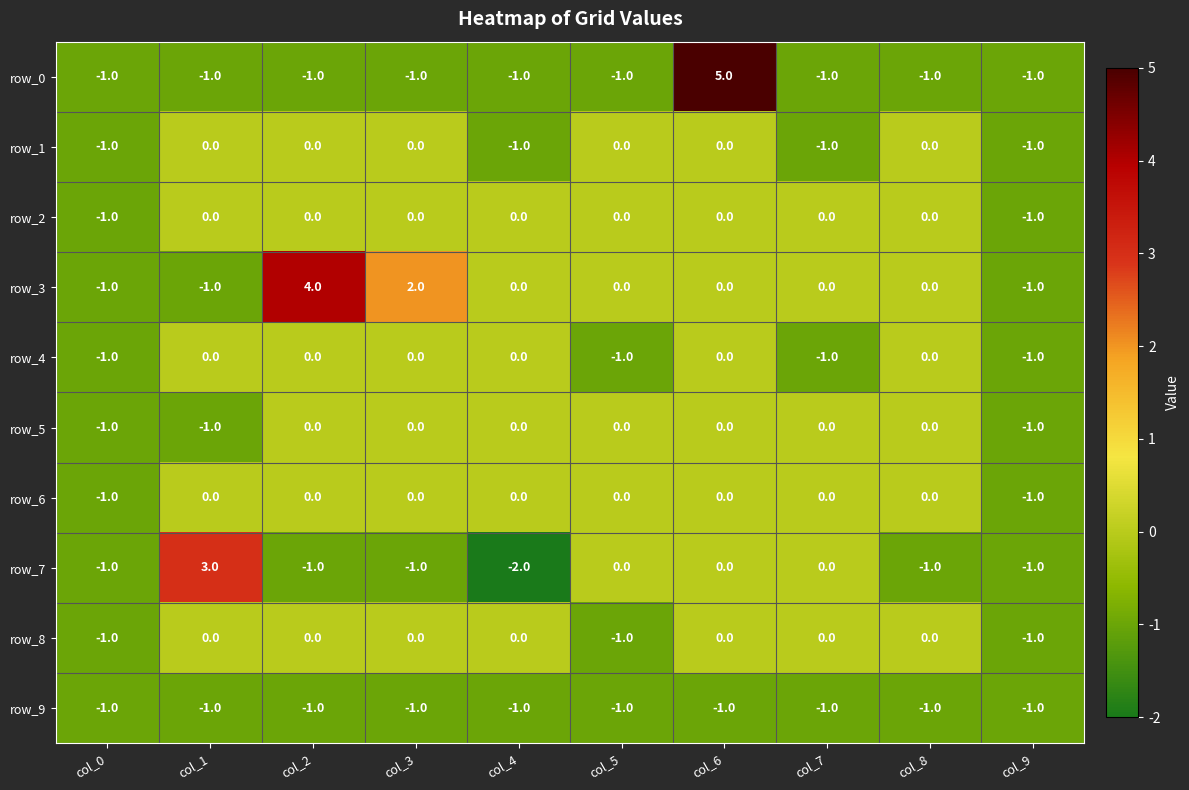

Is it true that row_3 equals 2 at col_3?

True